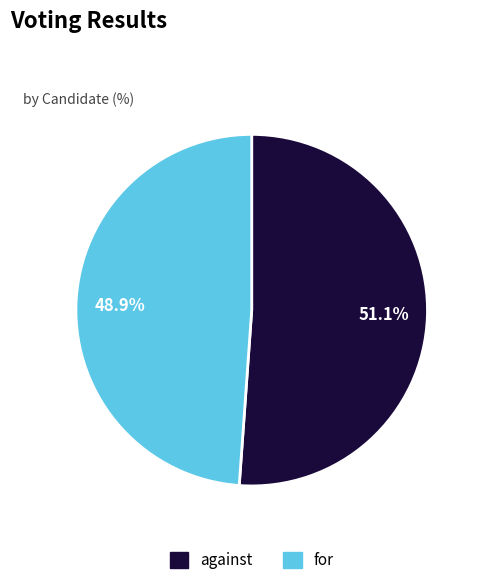

What percentage is NOT represented by against?

48.9%